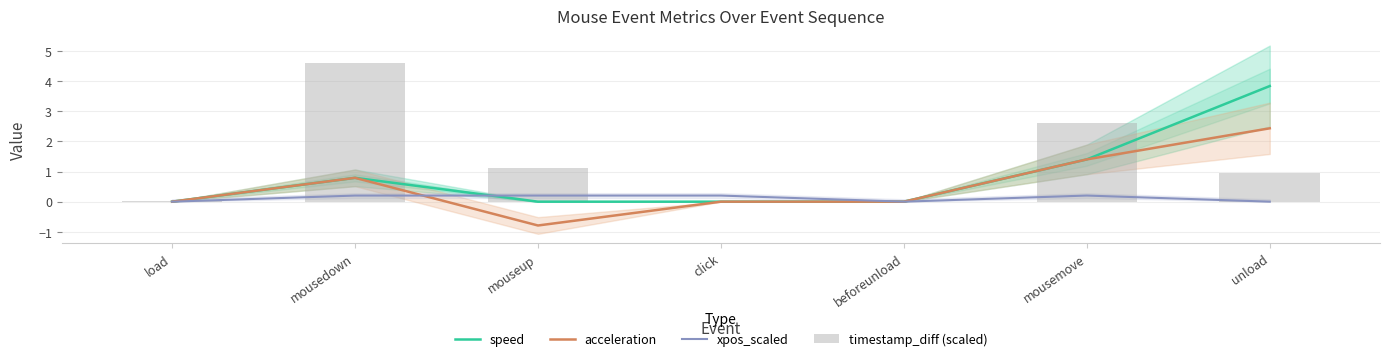

Rank the categories by acceleration value from lowest to highest.

mouseup, load, click, beforeunload, mousedown, mousemove, unload